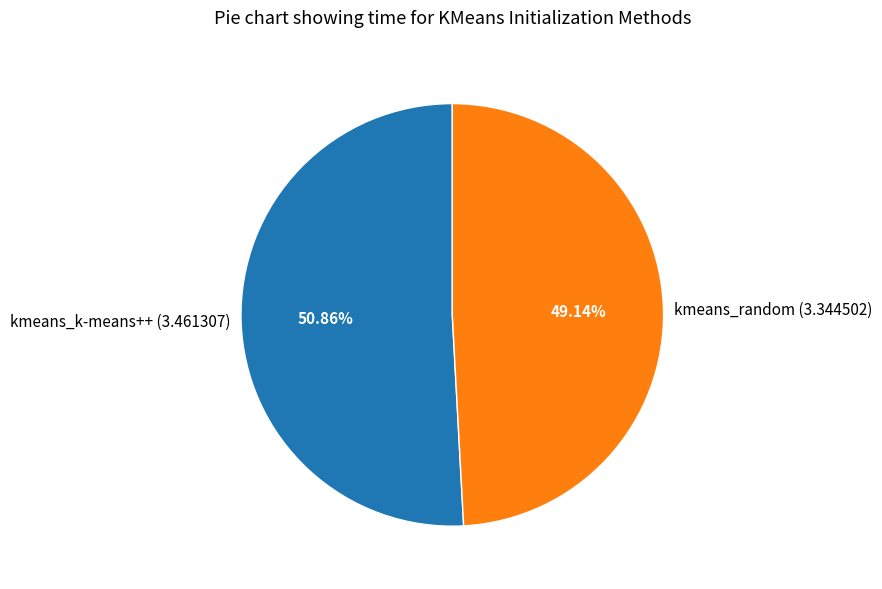

Is it true that kmeans_random is 34% of the pie?

False